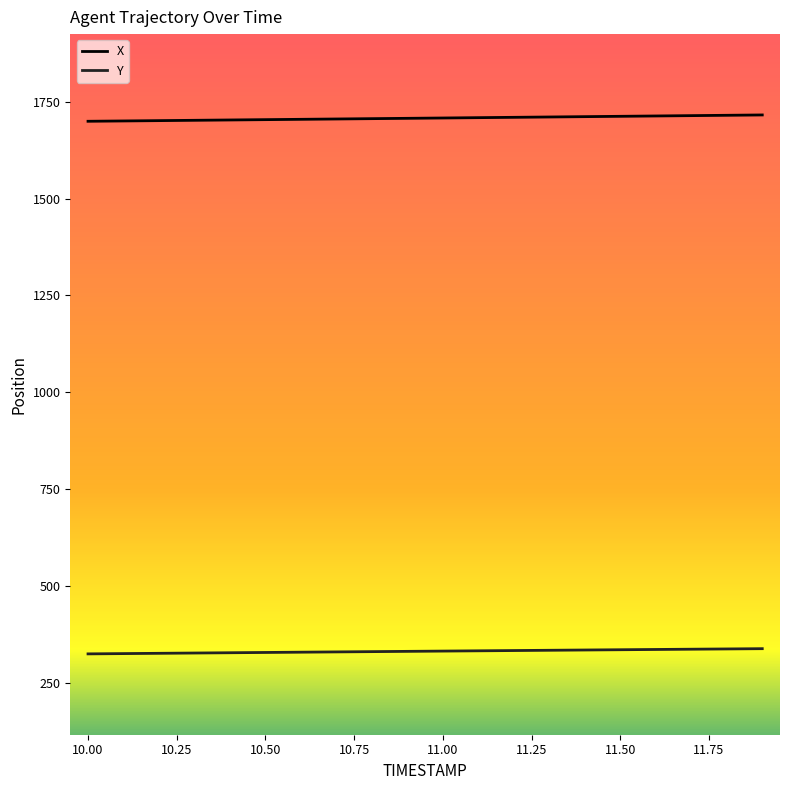

True or false: X and Y cross at least once.

False